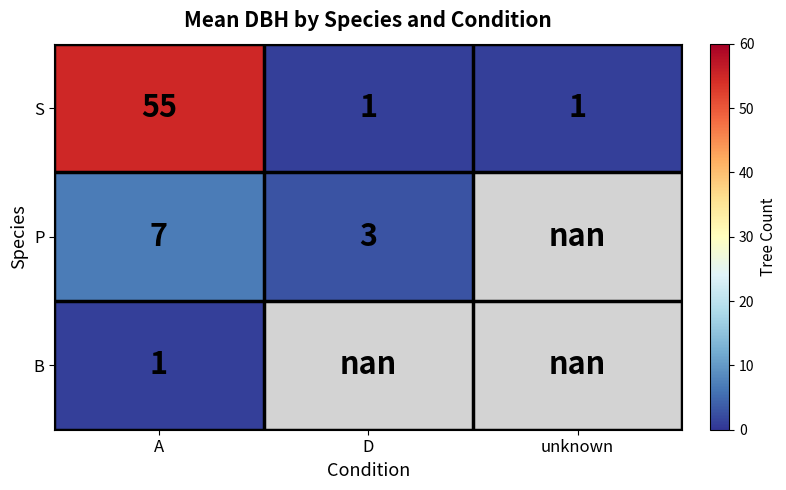

Rank the series at A from lowest to highest value.

B, P, S